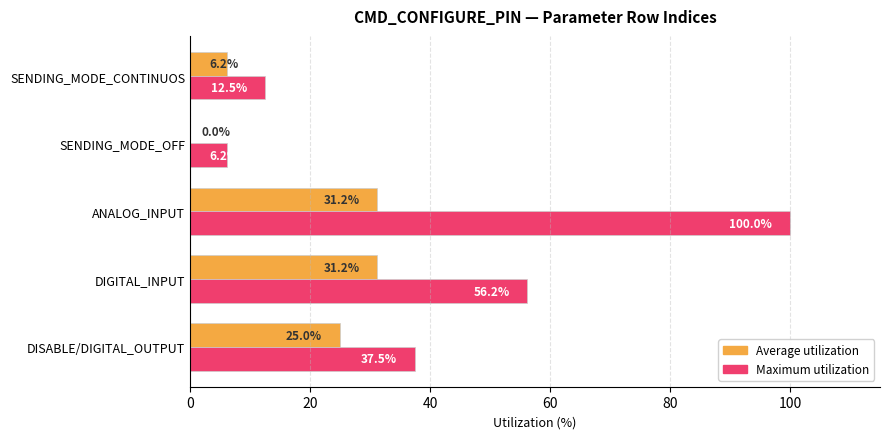

At which category is the sum across all series the highest?

ANALOG_INPUT